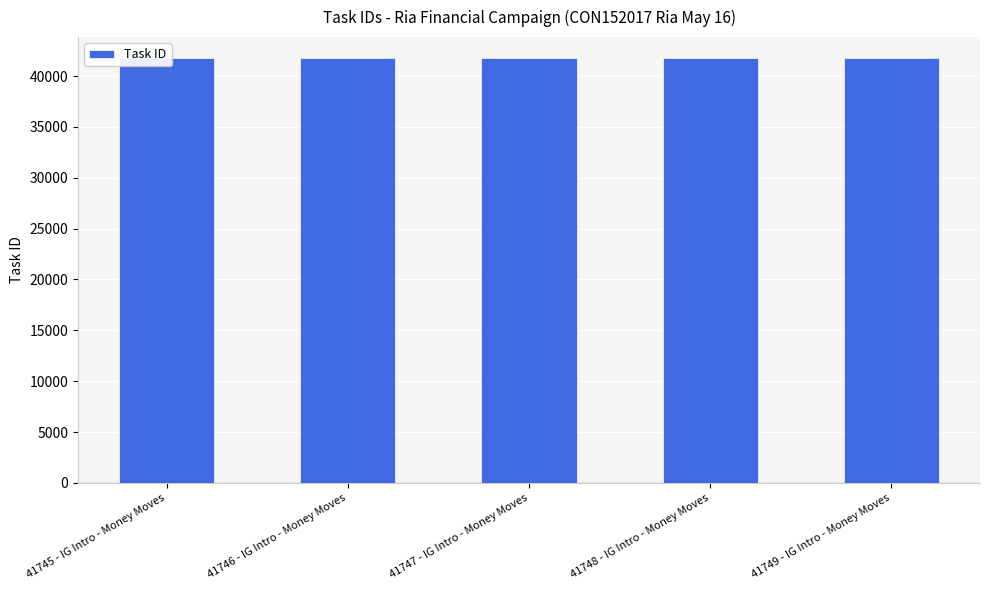

What is the average value?

41747